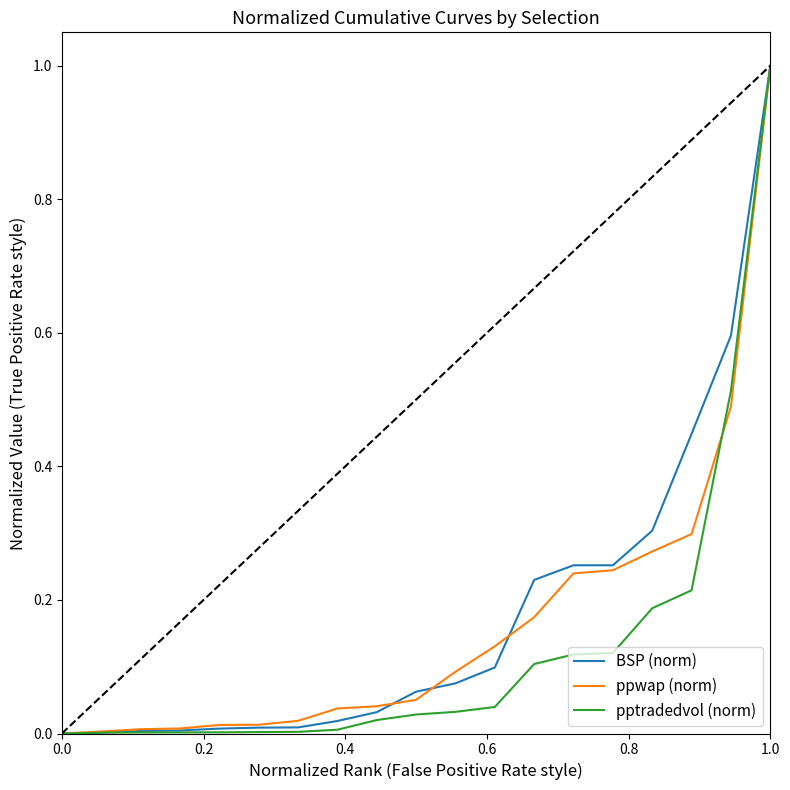

What is the greatest value displayed?

1.0